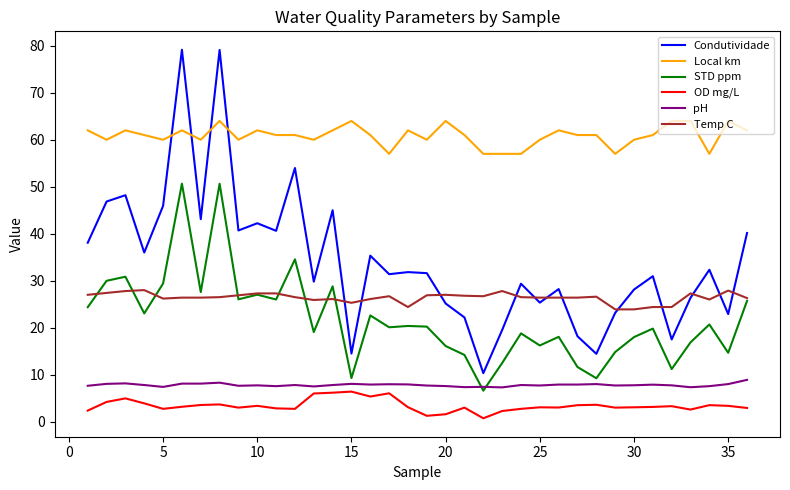

Which series has the largest total across all categories?

Local km